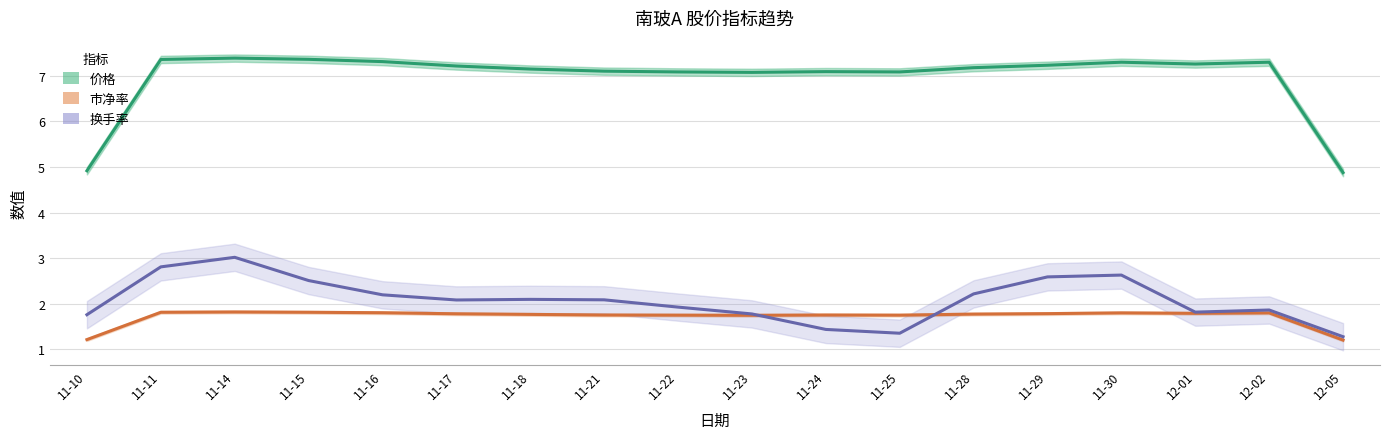

List the labels in order of 市净率 value, largest first.

11-14, 11-11, 11-15, 11-16, 11-30, 12-02, 12-01, 11-29, 11-17, 11-28, 11-18, 11-21, 11-24, 11-22, 11-25, 11-23, 11-10, 12-05